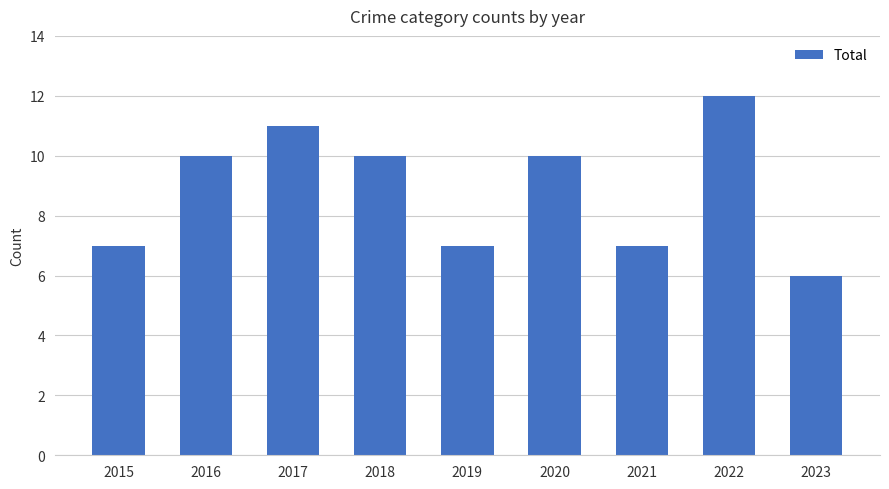

Count the values in the range 7 to 10.

6